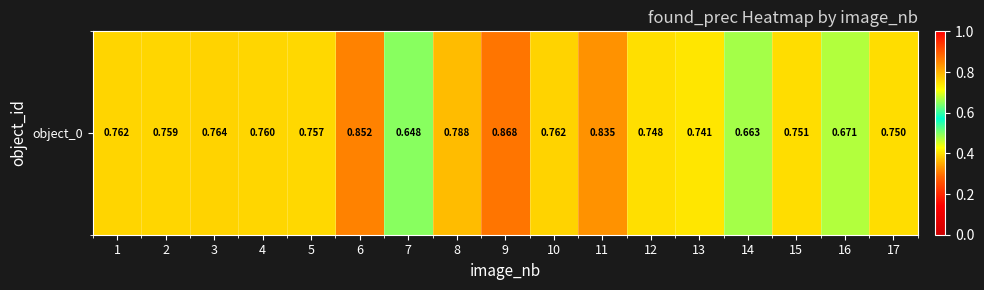

What is the average value?

0.8